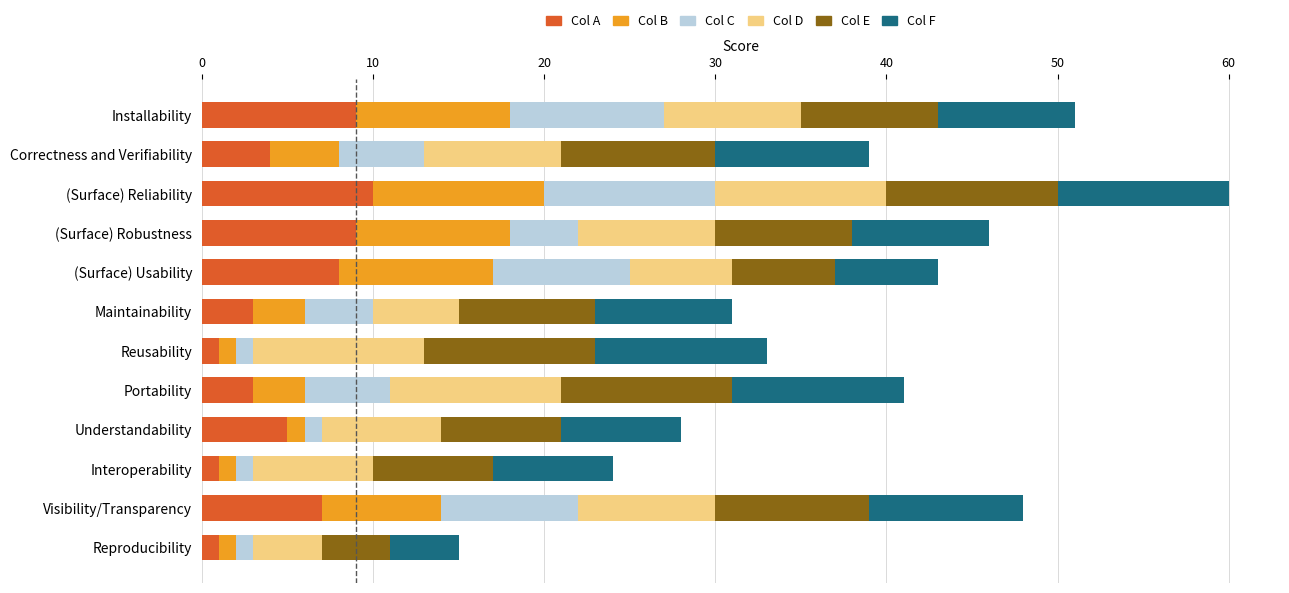

What is the maximum value for Col A?

10